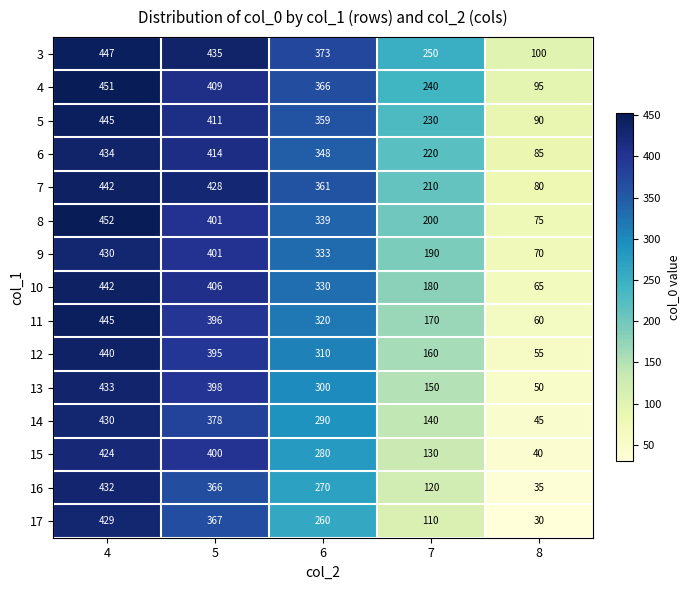

Where is 12 nearest to the value 247?

6